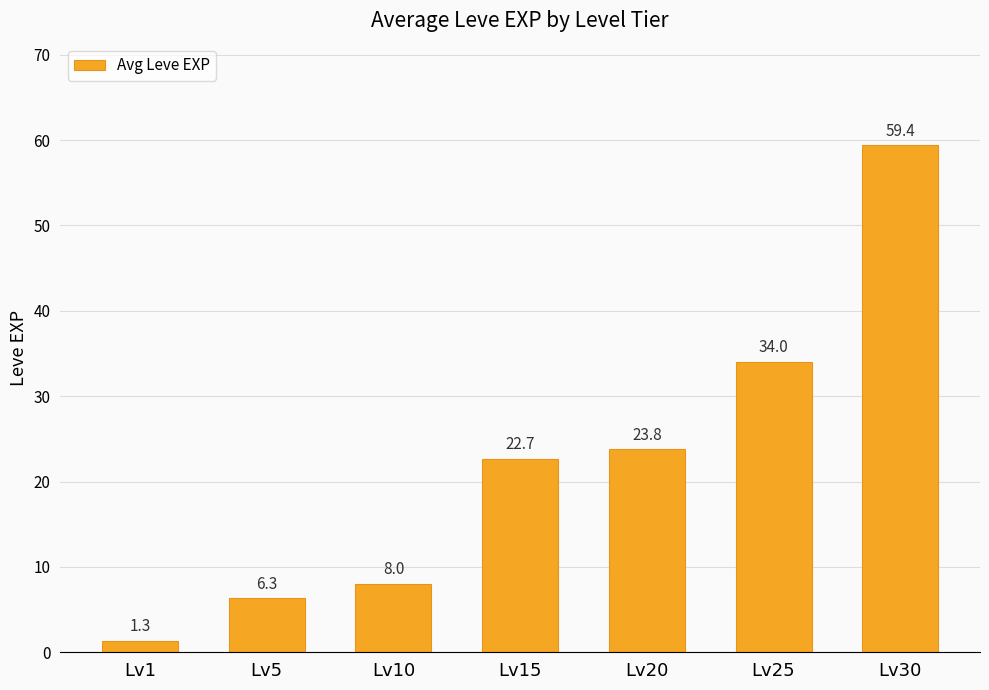

What is the change in value from Lv5 to Lv25?

+27.7